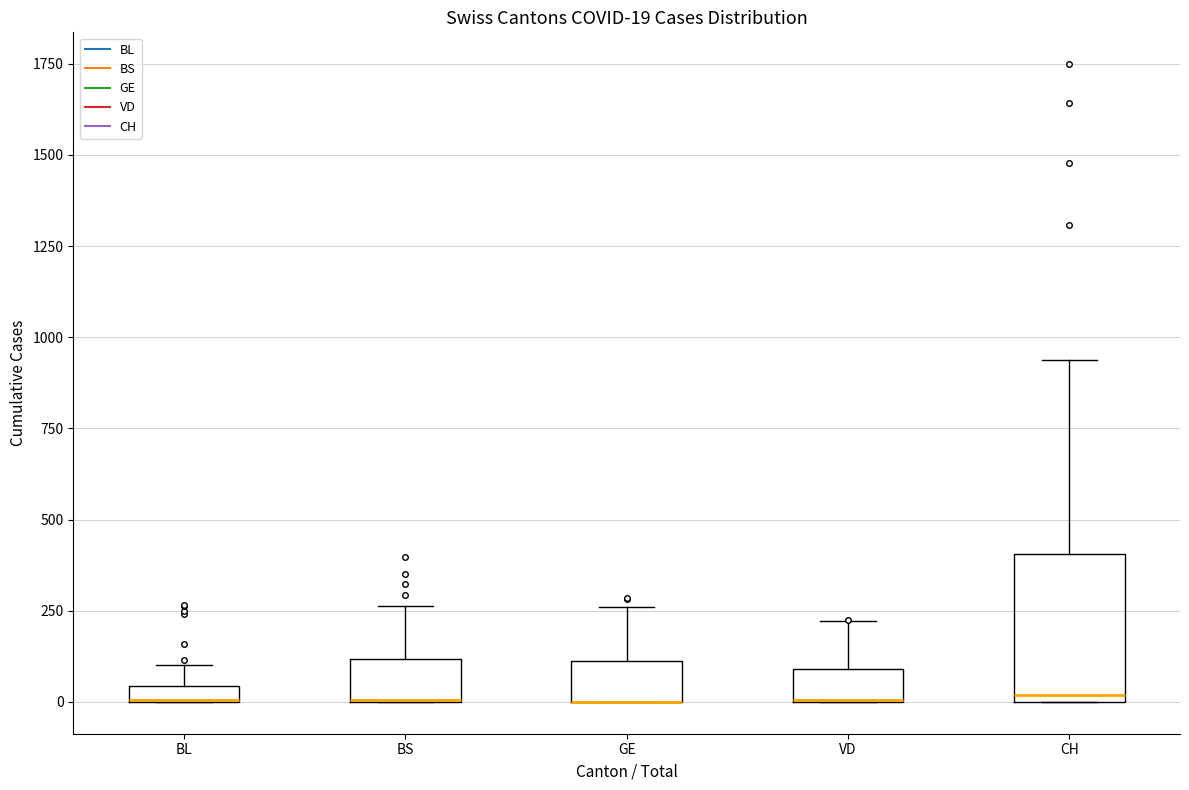

Which box is the tallest, from its lower edge to its upper edge?

CH